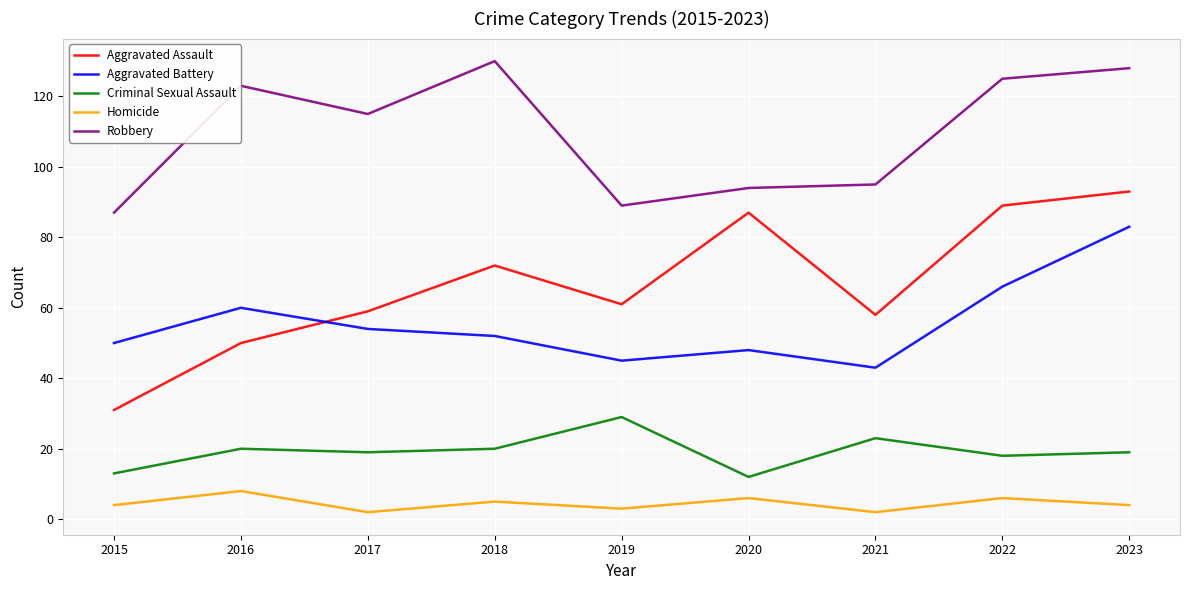

Reading left to right, list all the values displayed in this chart.

Aggravated Assault: 31	50	59	72	61	87	58	89	93
Aggravated Battery: 50	60	54	52	45	48	43	66	83
Criminal Sexual Assault: 13	20	19	20	29	12	23	18	19
Homicide: 4	8	2	5	3	6	2	6	4
Robbery: 87	123	115	130	89	94	95	125	128